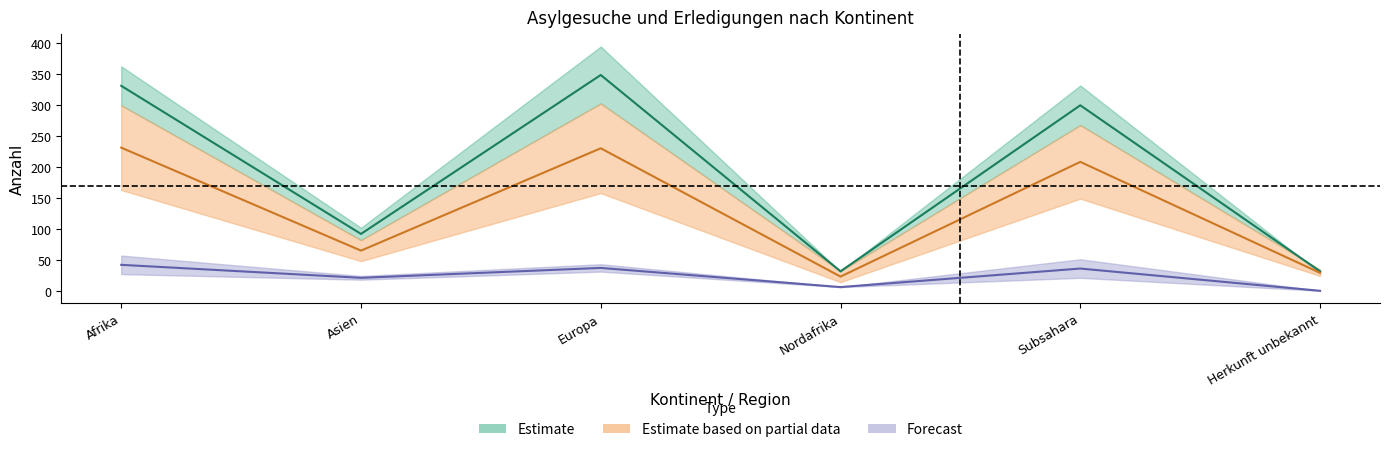

How many data points in Total_Asylgesuche are less than 332?

3